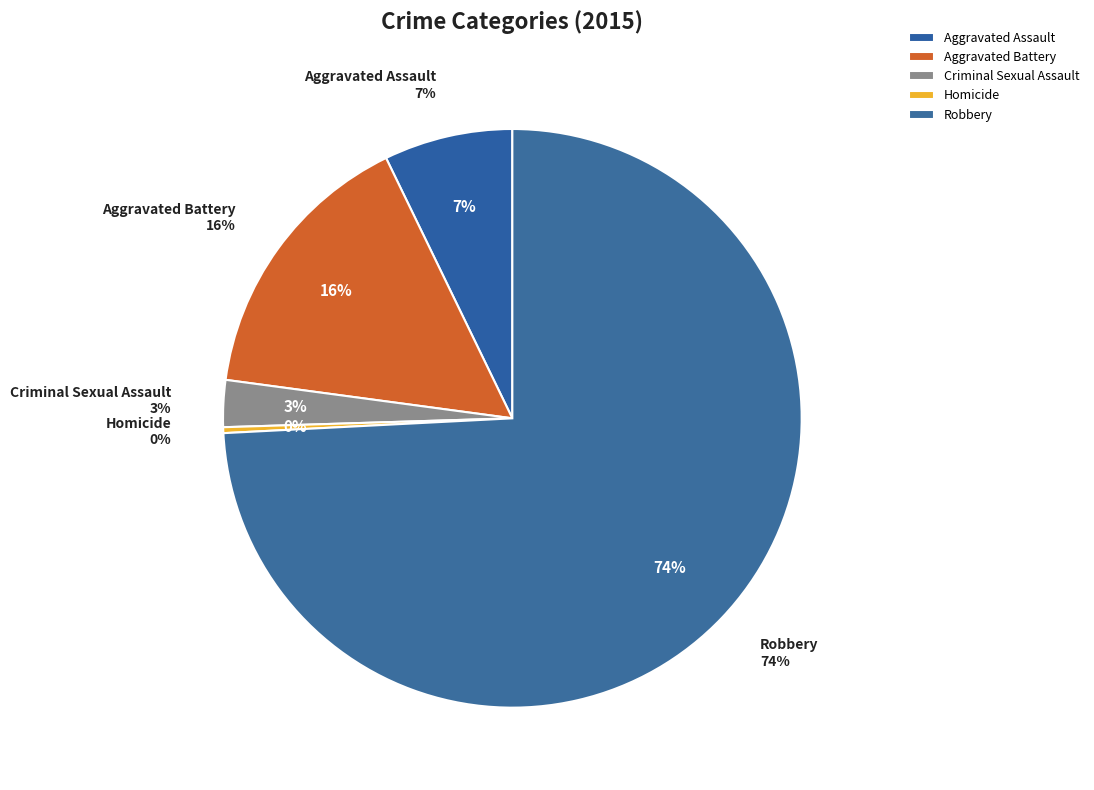

What is the smallest slice in the pie chart?

Homicide